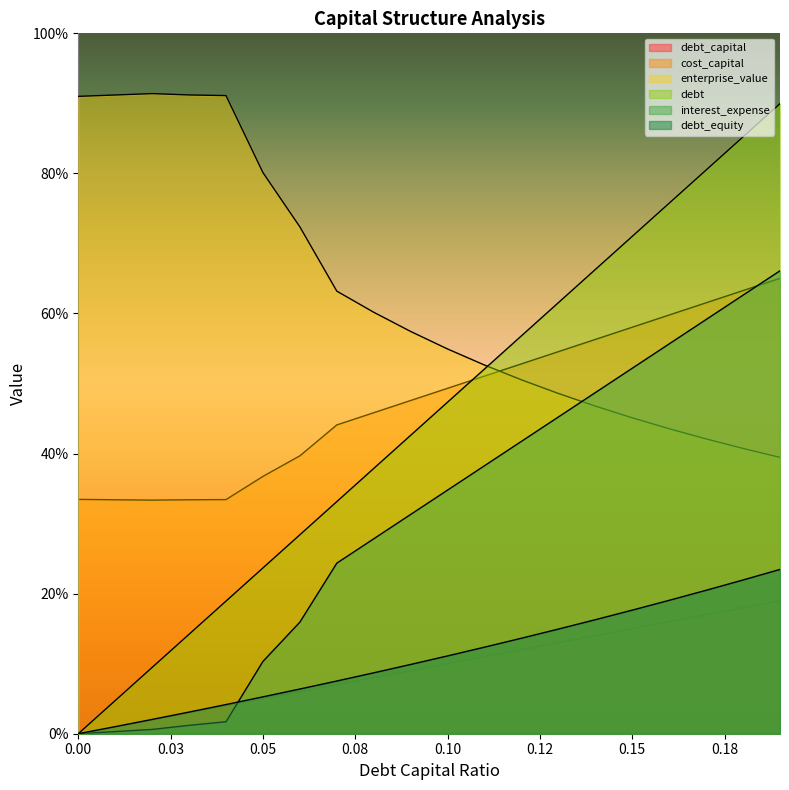

At which label does debt_equity reach its peak?

0.19